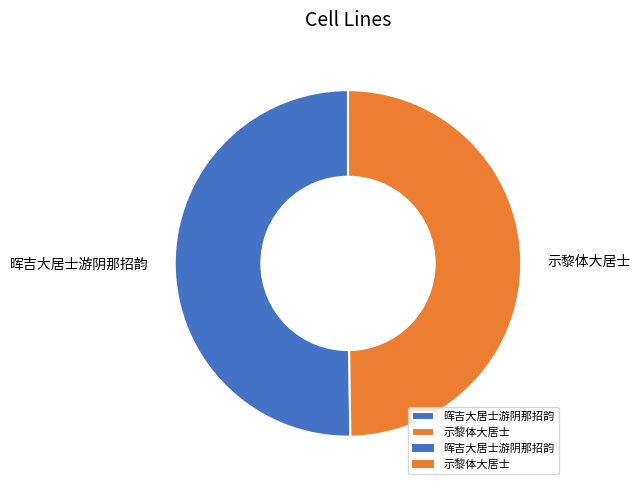

How many segments does this pie chart have?

2